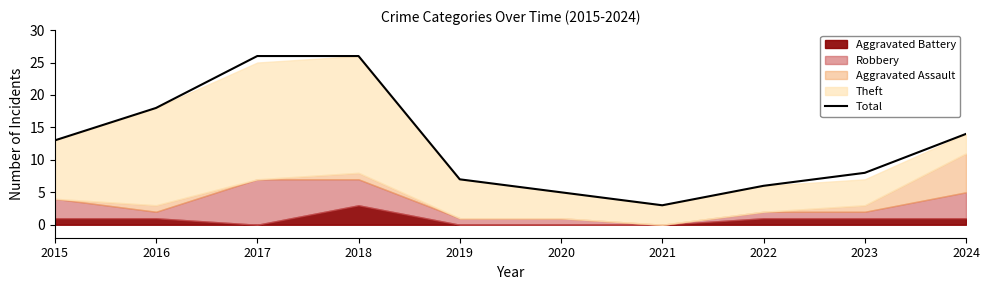

Is it true that the value at 2016 is 9?

False